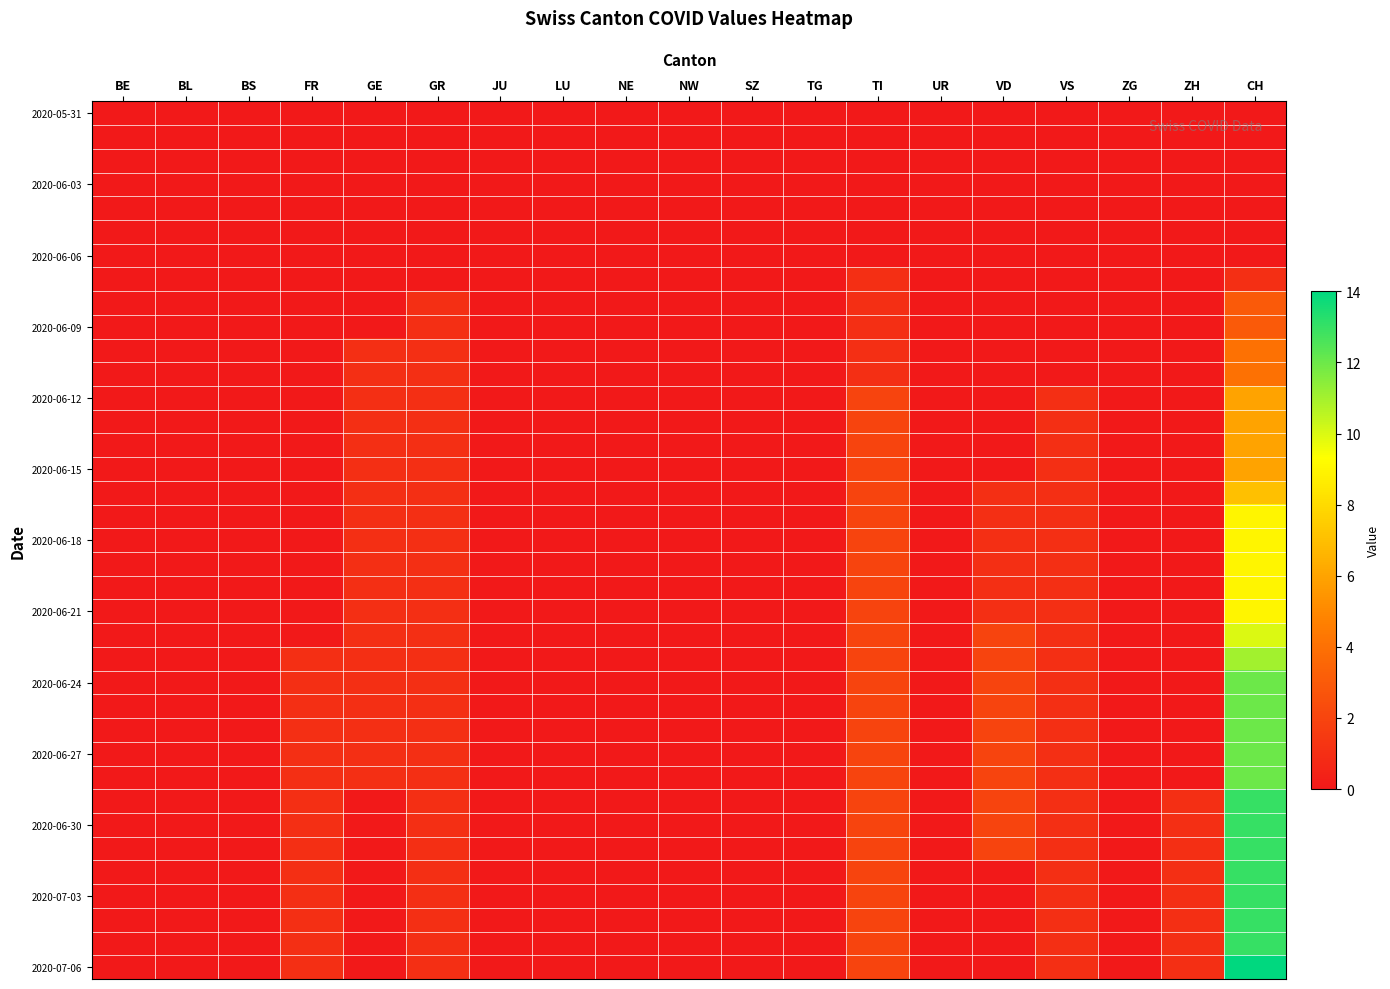

What is the greatest value displayed?

14